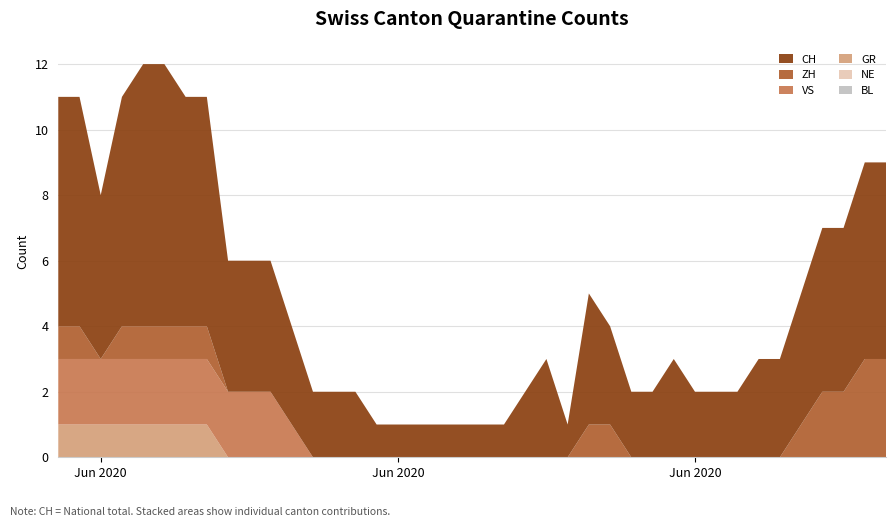

Reading left to right, transcribe all the data shown in this chart.

CH: 2020-05-31=7	2020-06-01=7	2020-06-02=5	2020-06-03=7	2020-06-04=8	2020-06-05=8	2020-06-06=7	2020-06-07=7	2020-06-08=4	2020-06-09=4	2020-06-10=4	2020-06-11=3	2020-06-12=2	2020-06-13=2	2020-06-14=2	2020-06-15=1	2020-06-16=1	2020-06-17=1	2020-06-18=1	2020-06-19=1	2020-06-20=1	2020-06-21=1	2020-06-22=2	2020-06-23=3	2020-06-24=1	2020-06-25=4	2020-06-26=3	2020-06-27=2	2020-06-28=2	2020-06-29=3	2020-06-30=2	2020-07-01=2	2020-07-02=2	2020-07-03=3	2020-07-04=3	2020-07-05=4	2020-07-06=5	2020-07-07=5	2020-07-08=6	2020-07-09=6
GR: 2020-05-31=1	2020-06-01=1	2020-06-02=1	2020-06-03=1	2020-06-04=1	2020-06-05=1	2020-06-06=1	2020-06-07=1	2020-06-08=0	2020-06-09=0	2020-06-10=0	2020-06-11=0	2020-06-12=0	2020-06-13=0	2020-06-14=0	2020-06-15=0	2020-06-16=0	2020-06-17=0	2020-06-18=0	2020-06-19=0	2020-06-20=0	2020-06-21=0	2020-06-22=0	2020-06-23=0	2020-06-24=0	2020-06-25=0	2020-06-26=0	2020-06-27=0	2020-06-28=0	2020-06-29=0	2020-06-30=0	2020-07-01=0	2020-07-02=0	2020-07-03=0	2020-07-04=0	2020-07-05=0	2020-07-06=0	2020-07-07=0	2020-07-08=0	2020-07-09=0
NE: 2020-05-31=0	2020-06-01=0	2020-06-02=0	2020-06-03=0	2020-06-04=0	2020-06-05=0	2020-06-06=0	2020-06-07=0	2020-06-08=0	2020-06-09=0	2020-06-10=0	2020-06-11=0	2020-06-12=0	2020-06-13=0	2020-06-14=0	2020-06-15=0	2020-06-16=0	2020-06-17=0	2020-06-18=0	2020-06-19=0	2020-06-20=0	2020-06-21=0	2020-06-22=0	2020-06-23=0	2020-06-24=0	2020-06-25=0	2020-06-26=0	2020-06-27=0	2020-06-28=0	2020-06-29=0	2020-06-30=0	2020-07-01=0	2020-07-02=0	2020-07-03=0	2020-07-04=0	2020-07-05=0	2020-07-06=0	2020-07-07=0	2020-07-08=0	2020-07-09=0
ZH: 2020-05-31=1	2020-06-01=1	2020-06-02=0	2020-06-03=1	2020-06-04=1	2020-06-05=1	2020-06-06=1	2020-06-07=1	2020-06-08=0	2020-06-09=0	2020-06-10=0	2020-06-11=0	2020-06-12=0	2020-06-13=0	2020-06-14=0	2020-06-15=0	2020-06-16=0	2020-06-17=0	2020-06-18=0	2020-06-19=0	2020-06-20=0	2020-06-21=0	2020-06-22=0	2020-06-23=0	2020-06-24=0	2020-06-25=1	2020-06-26=1	2020-06-27=0	2020-06-28=0	2020-06-29=0	2020-06-30=0	2020-07-01=0	2020-07-02=0	2020-07-03=0	2020-07-04=0	2020-07-05=1	2020-07-06=2	2020-07-07=2	2020-07-08=3	2020-07-09=3
VS: 2020-05-31=2	2020-06-01=2	2020-06-02=2	2020-06-03=2	2020-06-04=2	2020-06-05=2	2020-06-06=2	2020-06-07=2	2020-06-08=2	2020-06-09=2	2020-06-10=2	2020-06-11=1	2020-06-12=0	2020-06-13=0	2020-06-14=0	2020-06-15=0	2020-06-16=0	2020-06-17=0	2020-06-18=0	2020-06-19=0	2020-06-20=0	2020-06-21=0	2020-06-22=0	2020-06-23=0	2020-06-24=0	2020-06-25=0	2020-06-26=0	2020-06-27=0	2020-06-28=0	2020-06-29=0	2020-06-30=0	2020-07-01=0	2020-07-02=0	2020-07-03=0	2020-07-04=0	2020-07-05=0	2020-07-06=0	2020-07-07=0	2020-07-08=0	2020-07-09=0
BL: 2020-05-31=0	2020-06-01=0	2020-06-02=0	2020-06-03=0	2020-06-04=0	2020-06-05=0	2020-06-06=0	2020-06-07=0	2020-06-08=0	2020-06-09=0	2020-06-10=0	2020-06-11=0	2020-06-12=0	2020-06-13=0	2020-06-14=0	2020-06-15=0	2020-06-16=0	2020-06-17=0	2020-06-18=0	2020-06-19=0	2020-06-20=0	2020-06-21=0	2020-06-22=0	2020-06-23=0	2020-06-24=0	2020-06-25=0	2020-06-26=0	2020-06-27=0	2020-06-28=0	2020-06-29=0	2020-06-30=0	2020-07-01=0	2020-07-02=0	2020-07-03=0	2020-07-04=0	2020-07-05=0	2020-07-06=0	2020-07-07=0	2020-07-08=0	2020-07-09=0